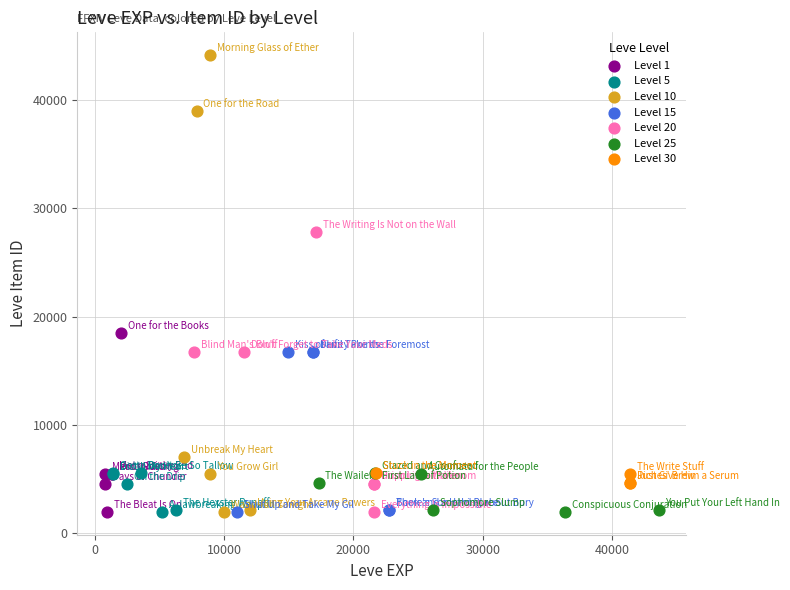

What are all the series names shown in the legend?

Level 1, Level 5, Level 10, Level 15, Level 20, Level 25, Level 30